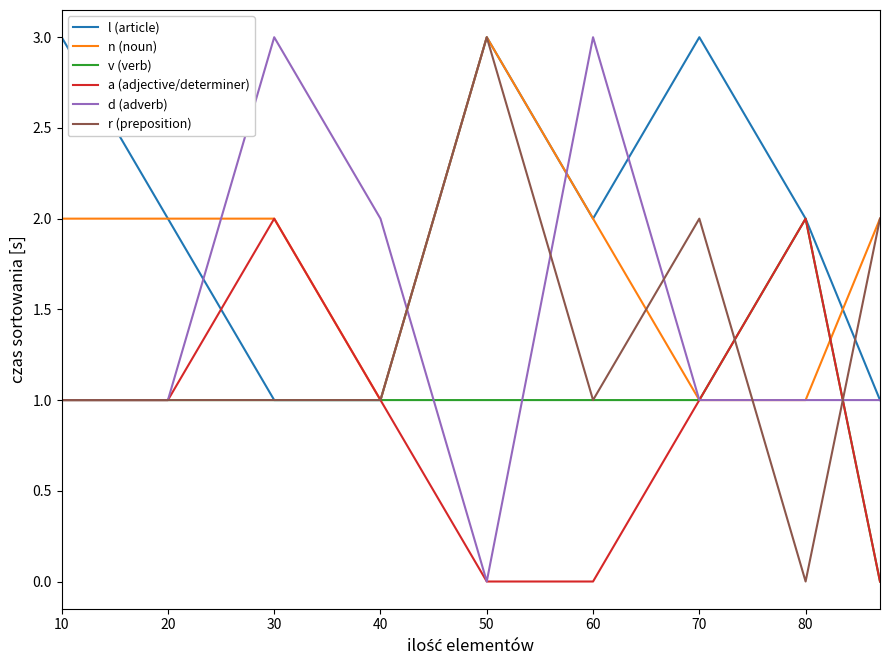

What is the greatest value displayed?

3